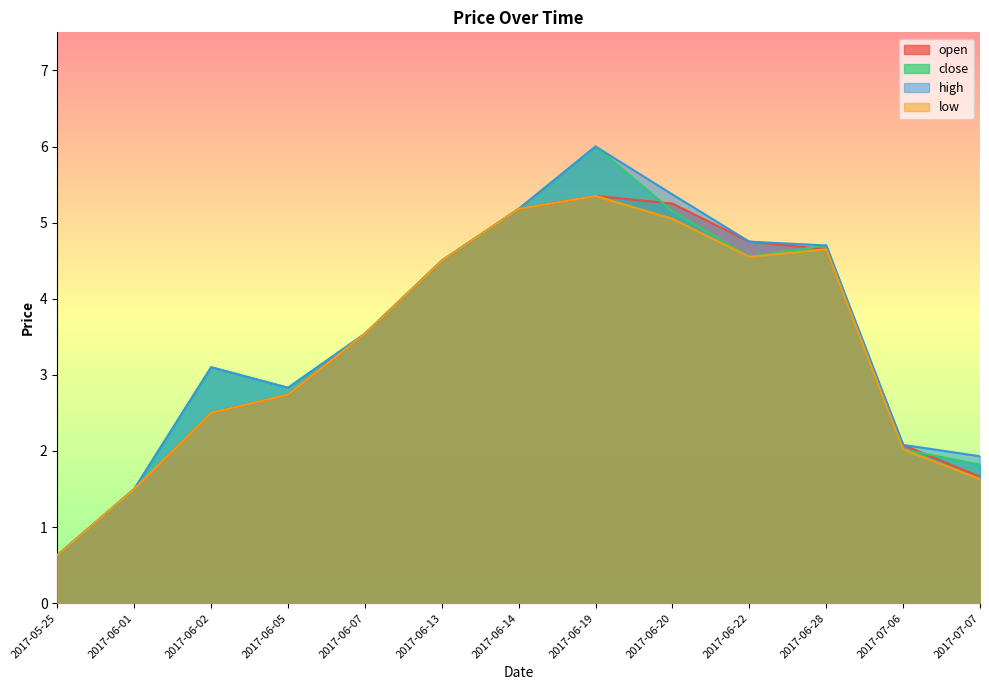

Rank the categories by close value from highest to lowest.

2017-06-19, 2017-06-14, 2017-06-20, 2017-06-28, 2017-06-22, 2017-06-13, 2017-06-07, 2017-06-02, 2017-06-05, 2017-07-06, 2017-07-07, 2017-06-01, 2017-05-25